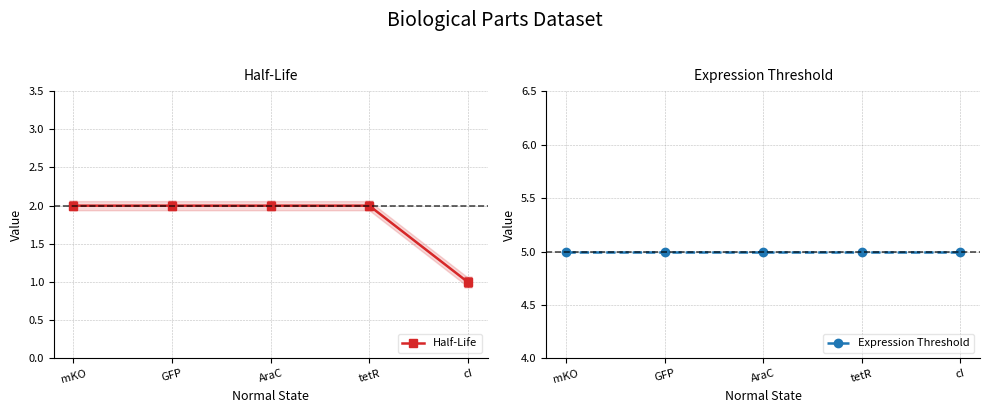

Which series has the largest total across all categories?

Expression Threshold